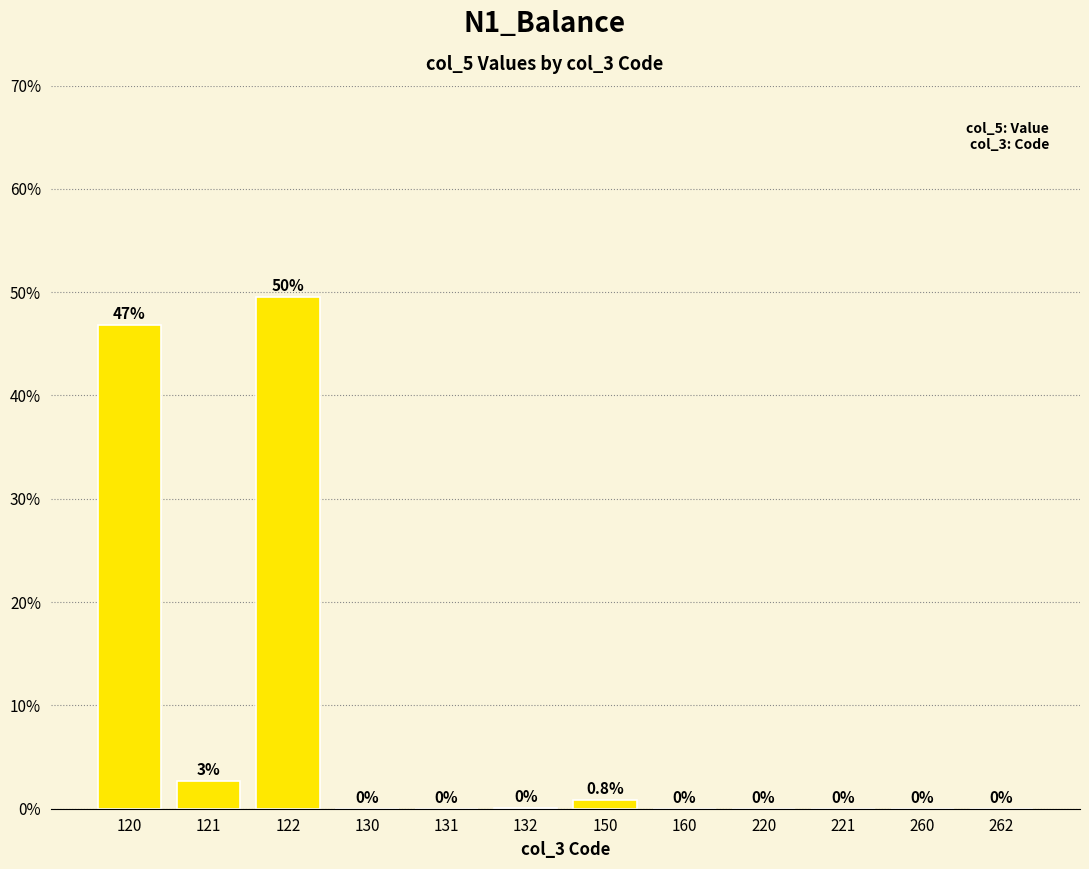

Is it true that the value at 220 is 0.0?

True